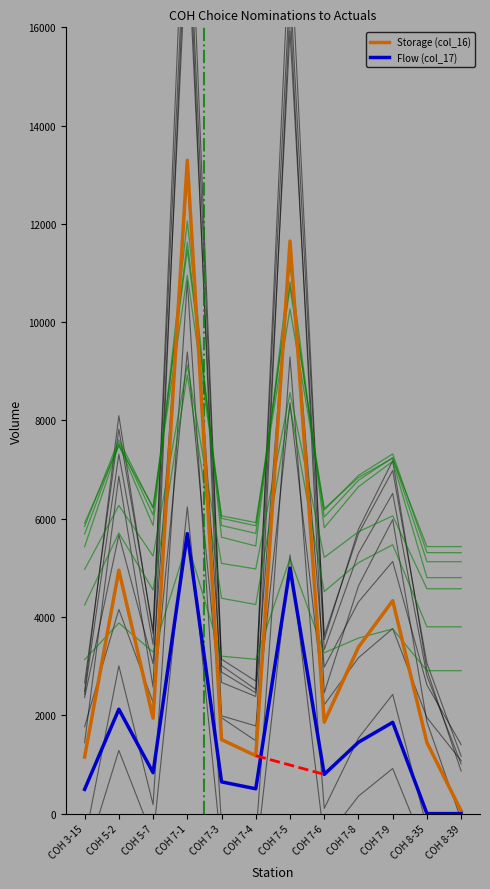

Rank the series at COH 7-4 from lowest to highest value.

Flow (col_17), Storage (col_16)